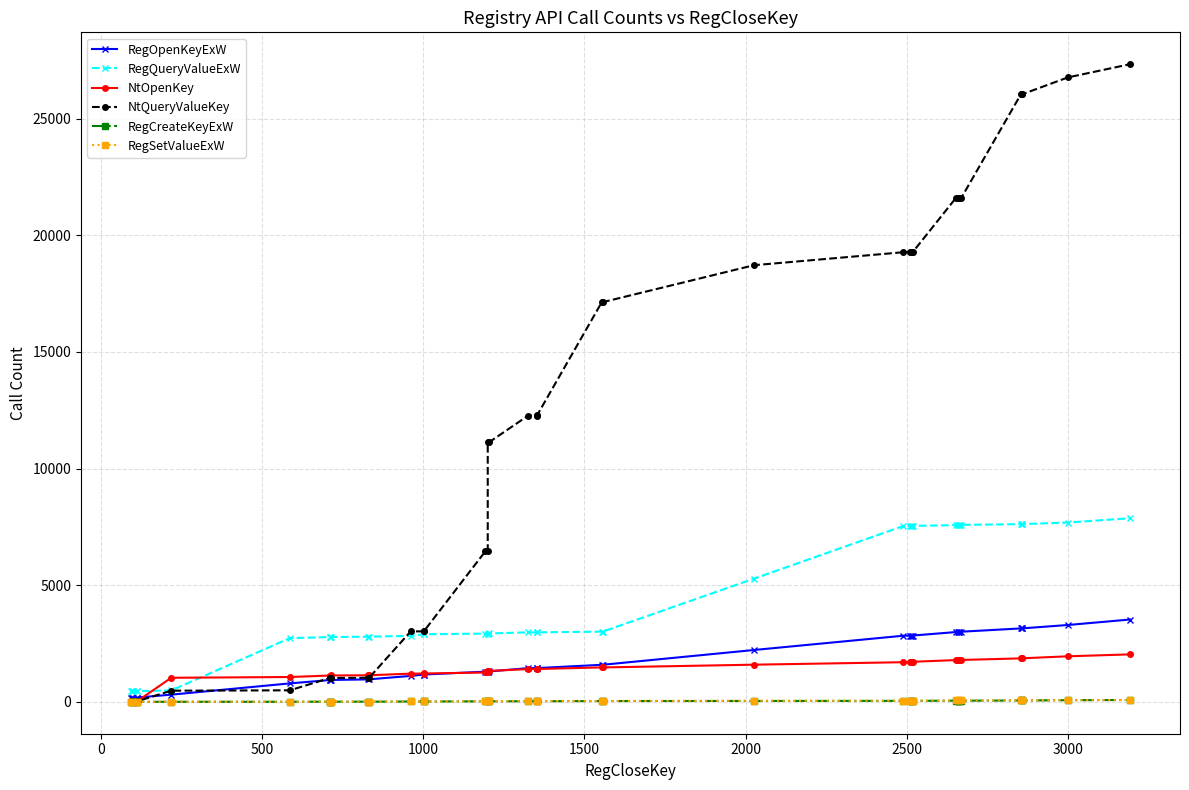

Is the value of RegOpenKeyExW at 17 greater than the value of NtOpenKey at 24?

No